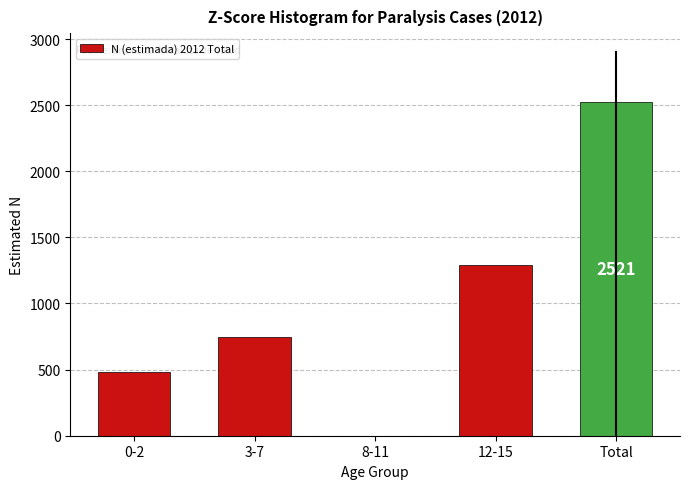

Reading left to right, list all the values displayed in this chart.

0-2=480	3-7=747	8-11=0	12-15=1294	Total=2521